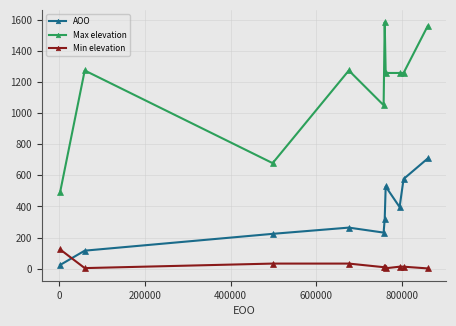

Count the number of data series in this chart.

3